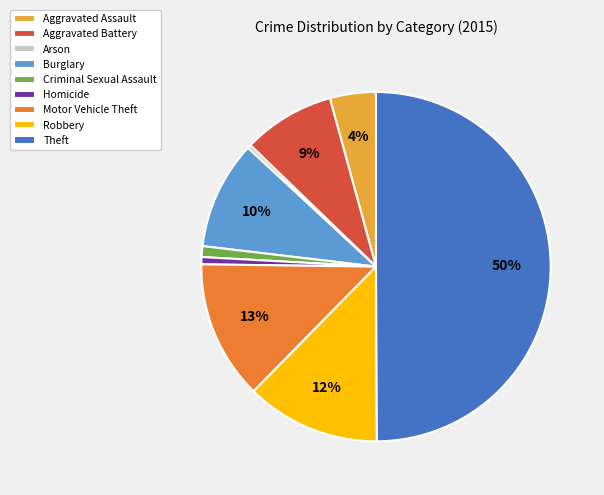

What is the largest slice in the pie chart?

Theft